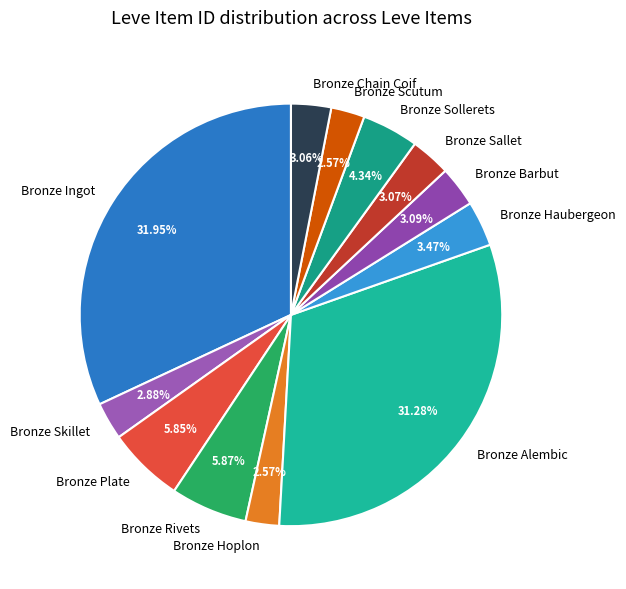

The Bronze Plate slice represents 6% of the pie. True or false?

True